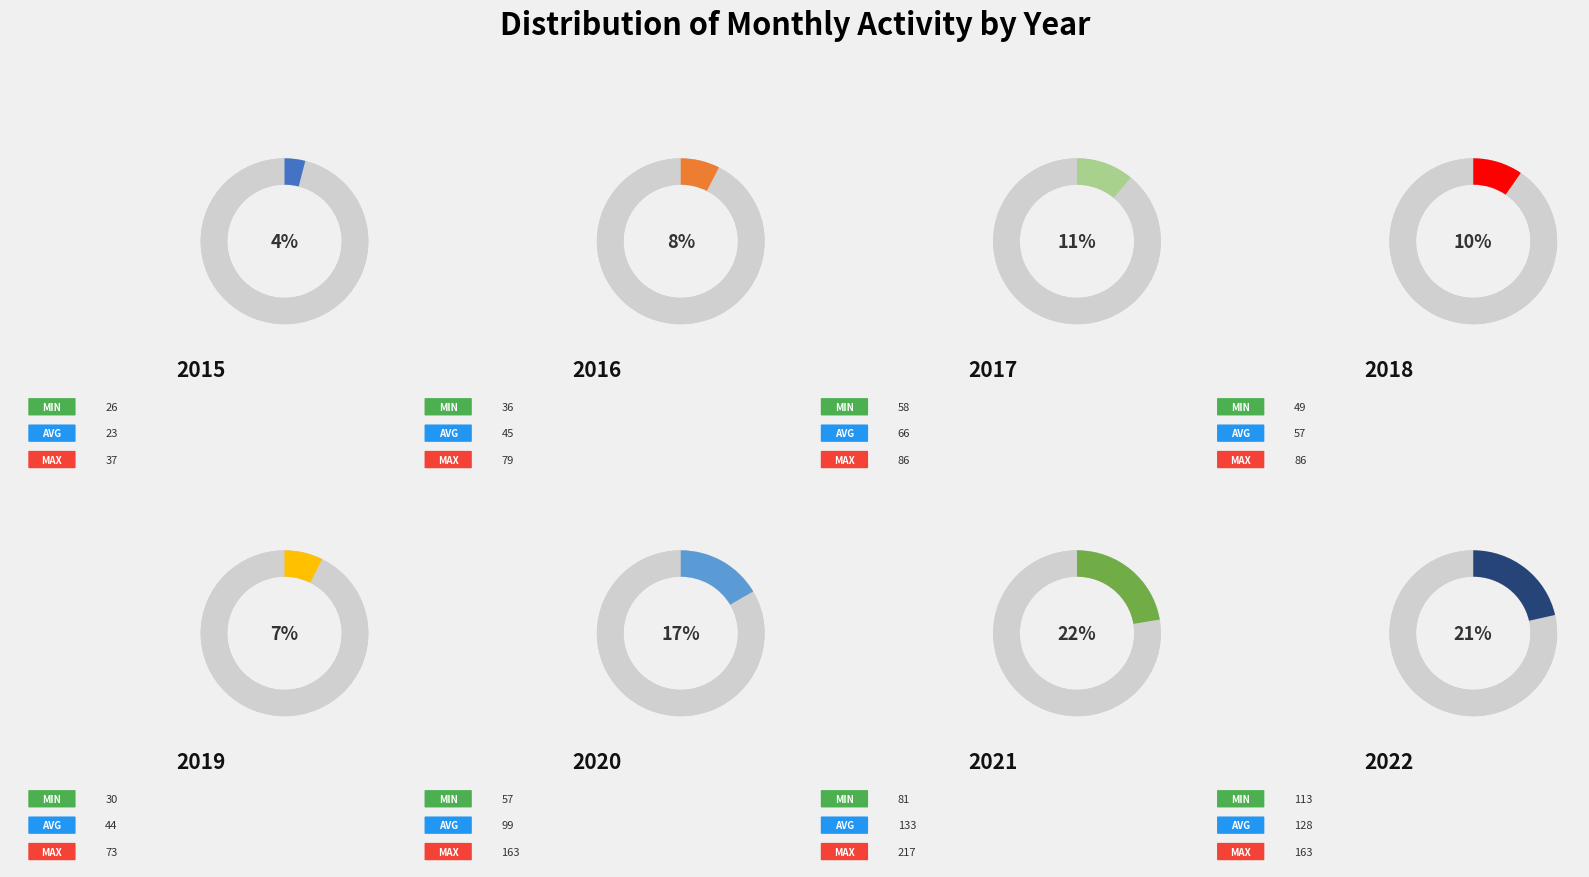

To the nearest percent, what is the average slice percentage?

12%